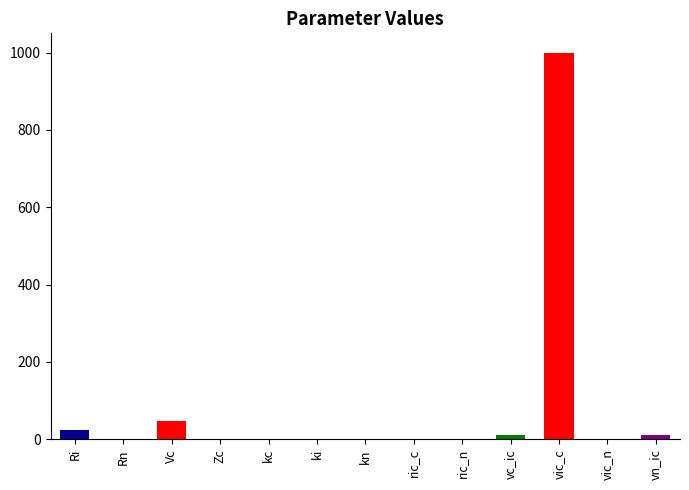

Which label corresponds to the largest value in the chart?

vic_c